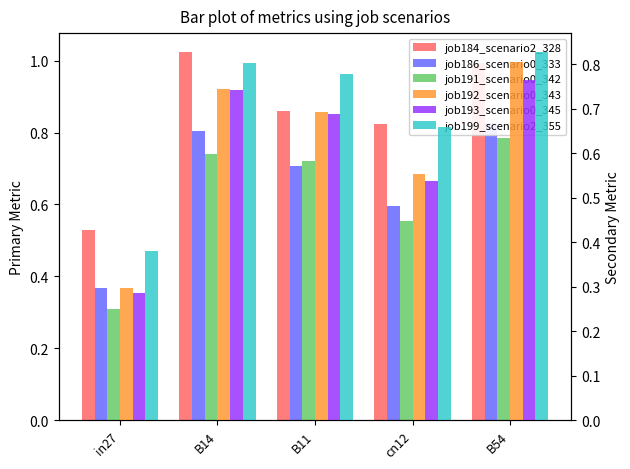

What is the difference between the maximum and second lowest values in the job192_scenario0_343 series?

0.3